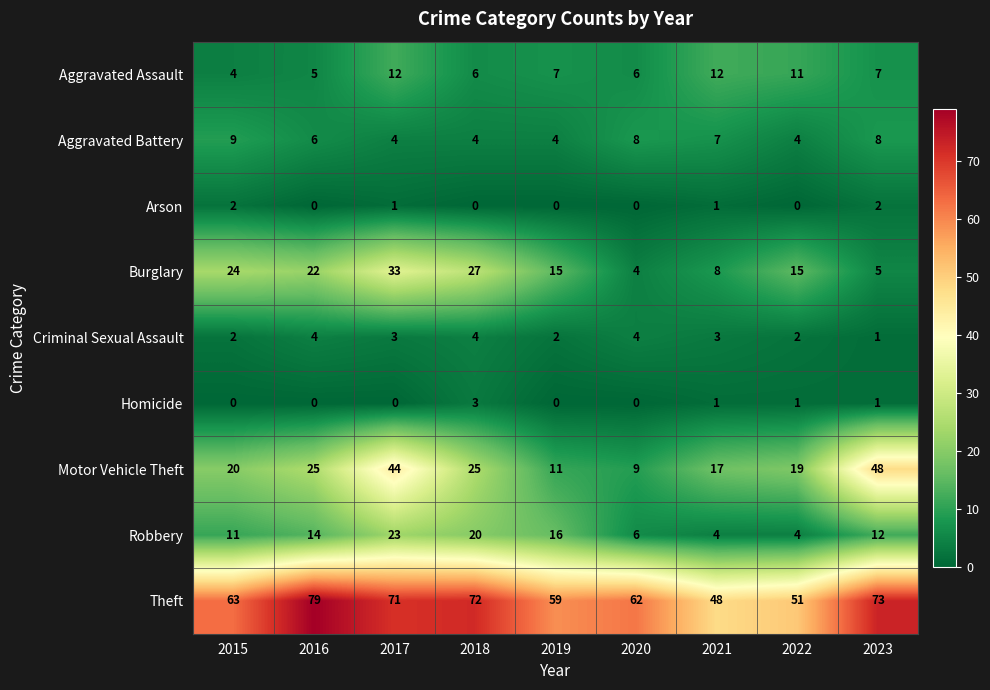

What is the sum of all Aggravated Battery values?

54